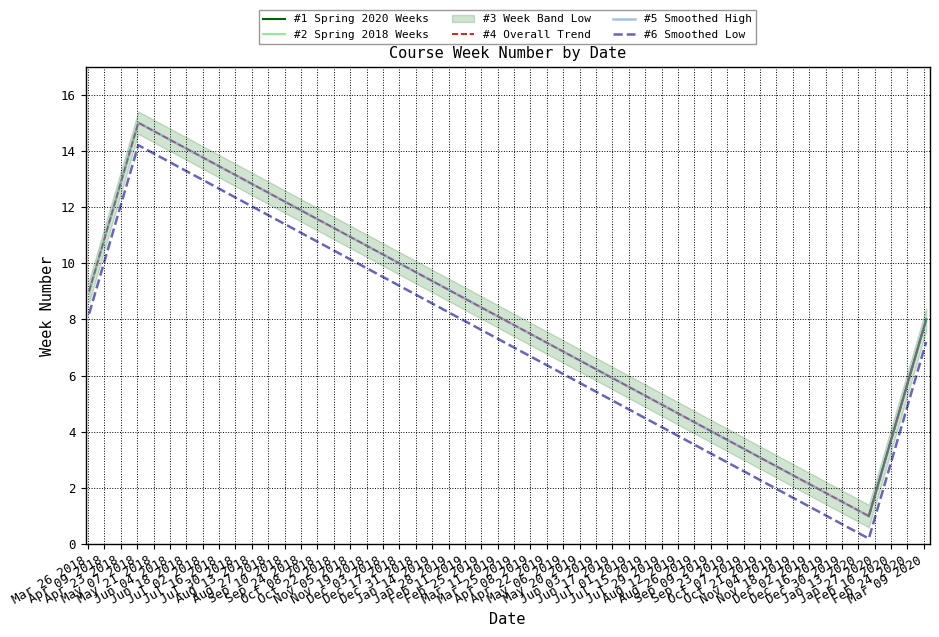

What is the value of the 12th point from the left?

12